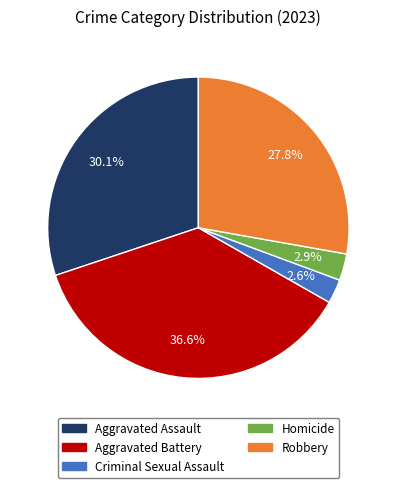

Is Aggravated Assault the majority of the pie?

No